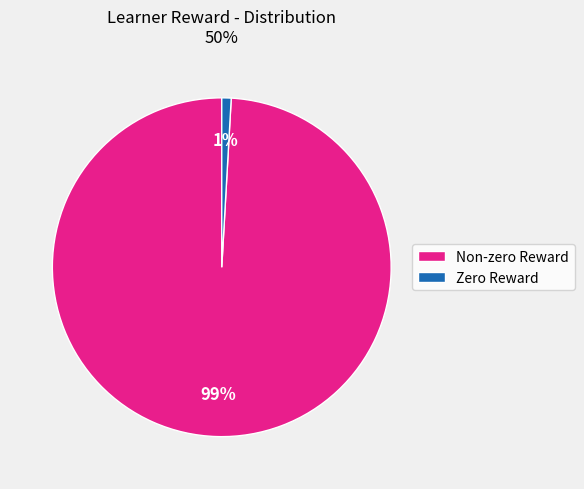

Combined, do Zero Reward and Non-zero Reward account for over 50%?

Yes